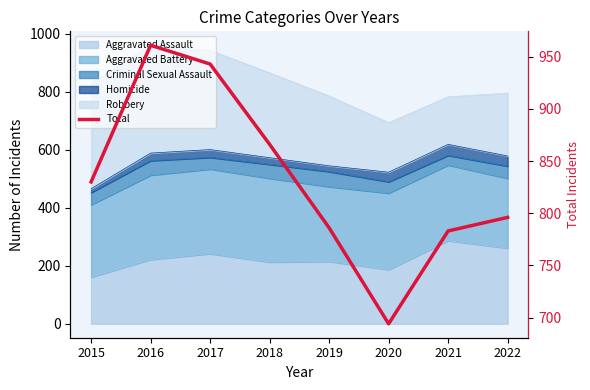

Reading left to right, list all the values displayed in this chart.

830	961	943	866	786	694	783	796